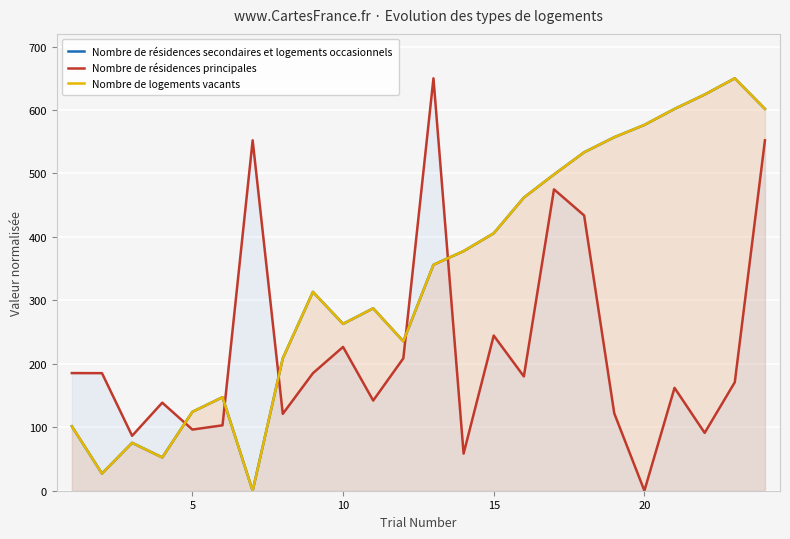

How many distinct data groups are displayed?

3